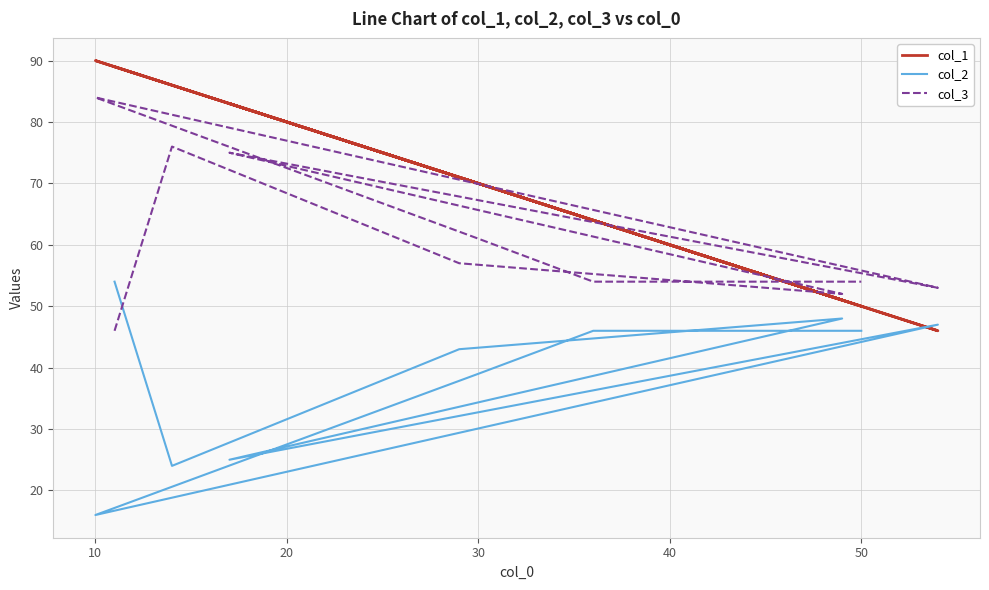

What is the difference between the maximum and minimum values in the col_3 series?

38